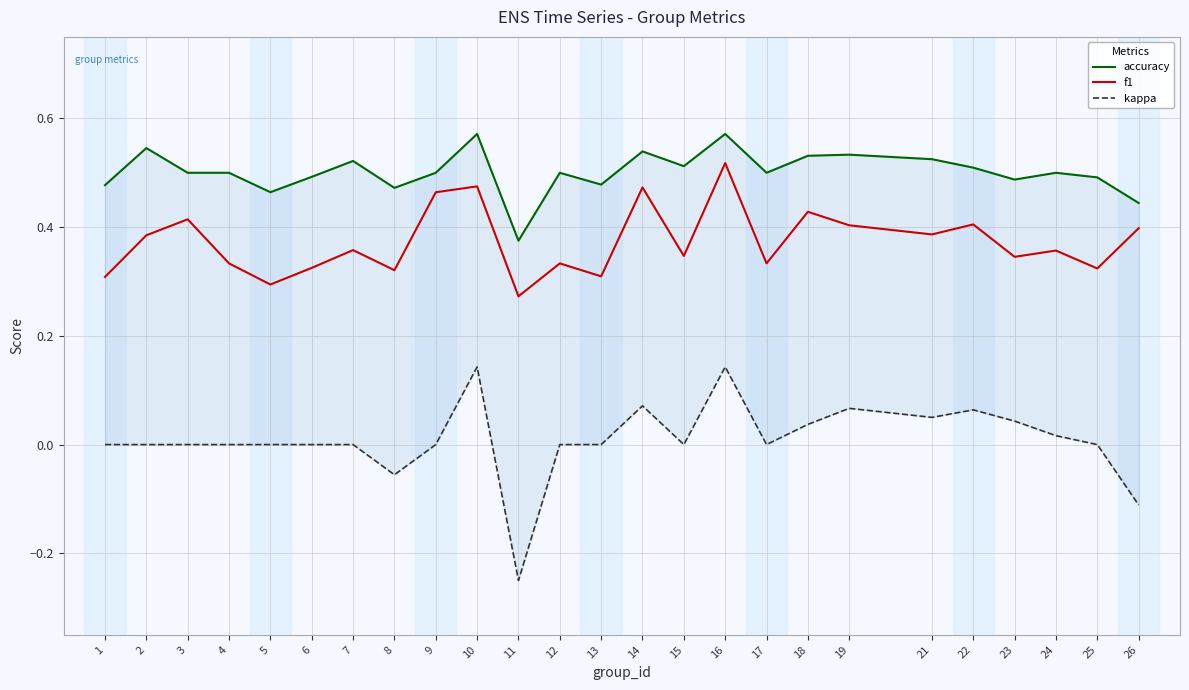

What are all the series names shown in the legend?

accuracy, f1, kappa